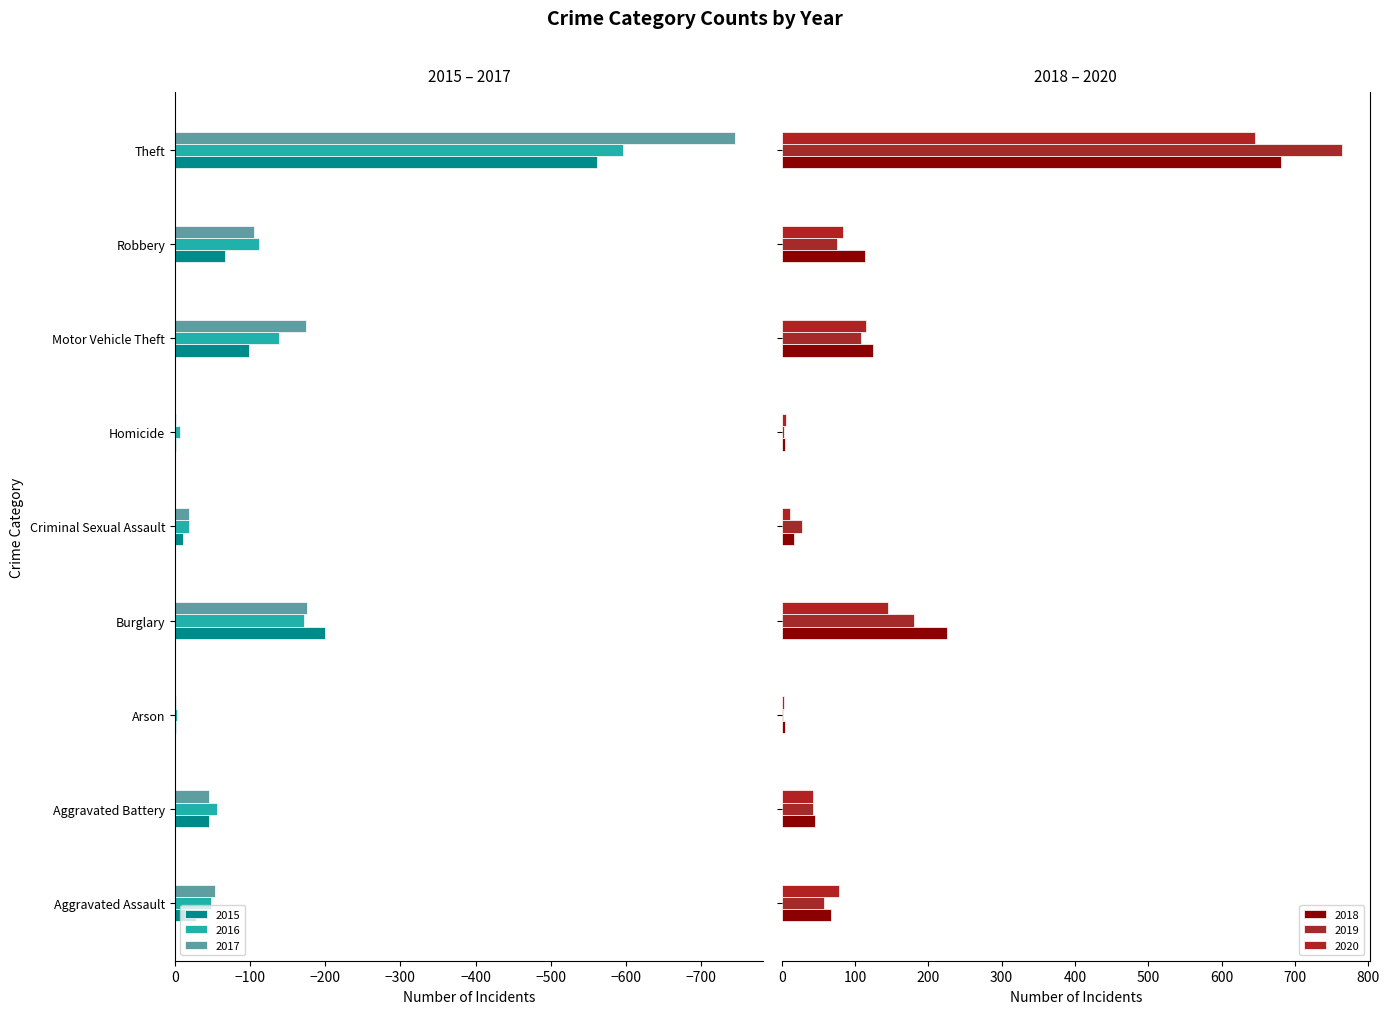

Is it true that 2020 equals 1 at Arson?

False